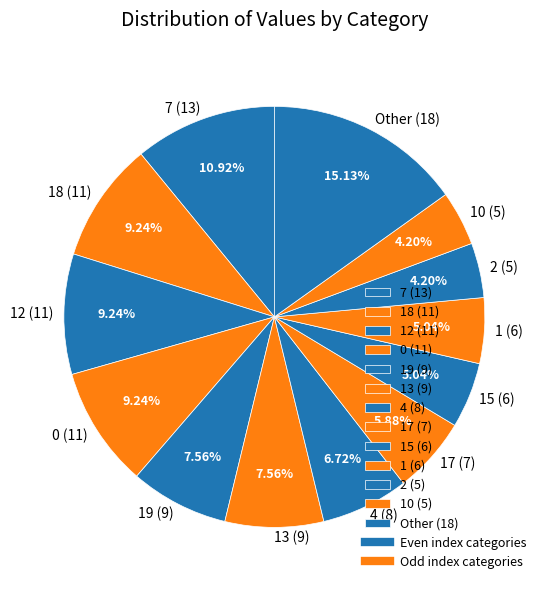

Approximately how many times larger is the value at 0 (11) compared to 19 (9)?

1.2